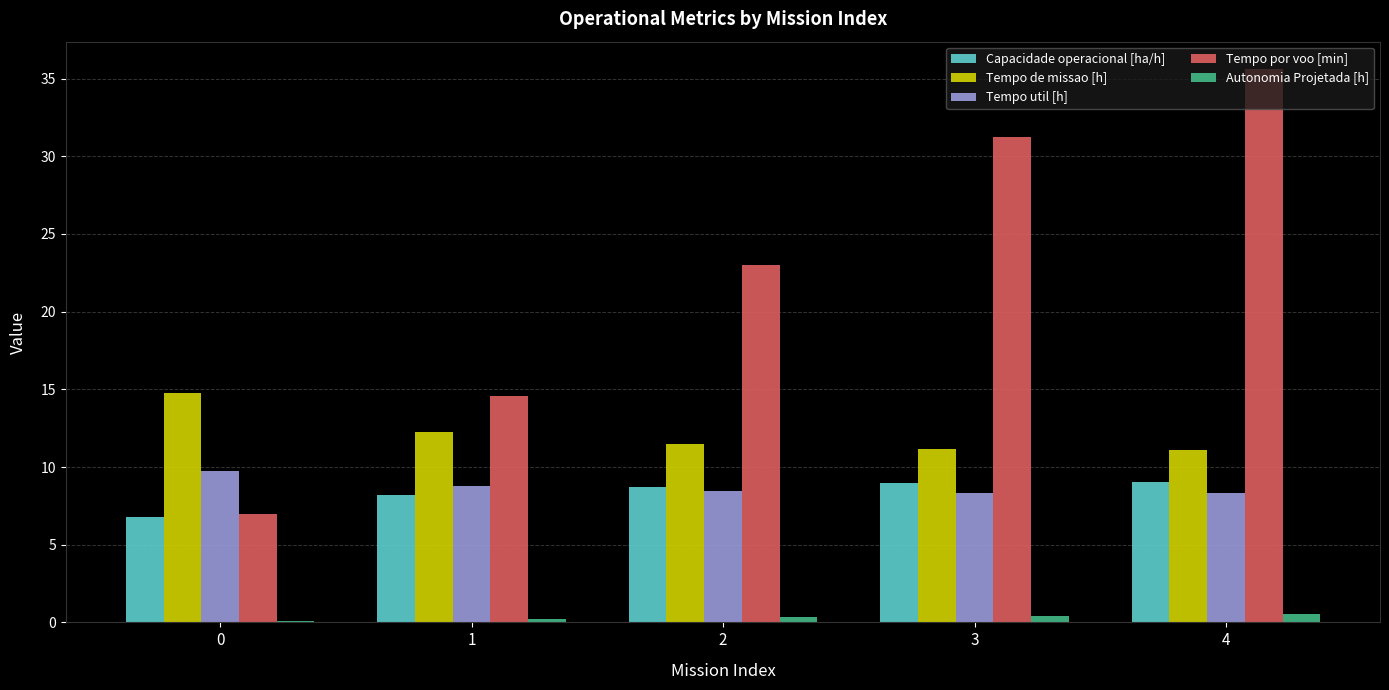

Which label corresponds to the largest value in the chart?

4